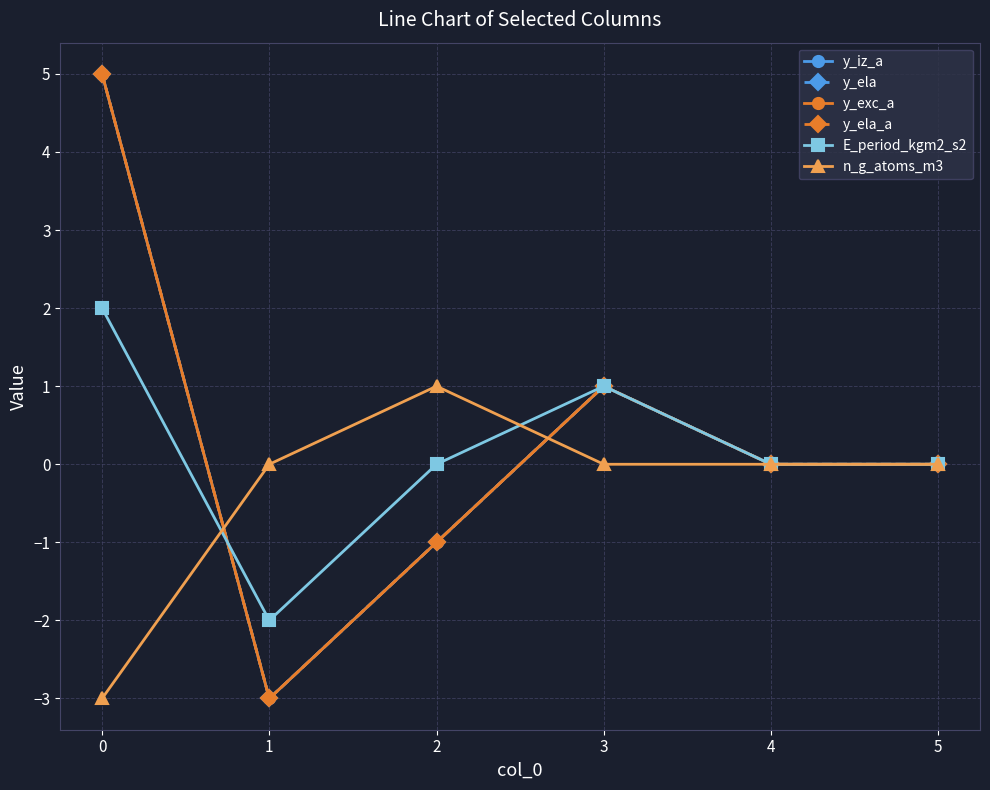

The value of E_period_kgm2_s2 at 2 is 0. True or false?

True